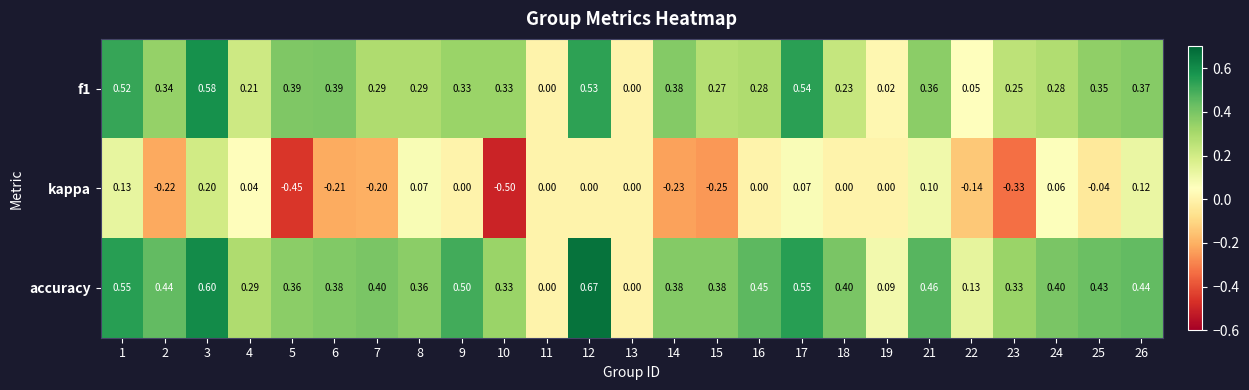

How many values in kappa are below zero?

10